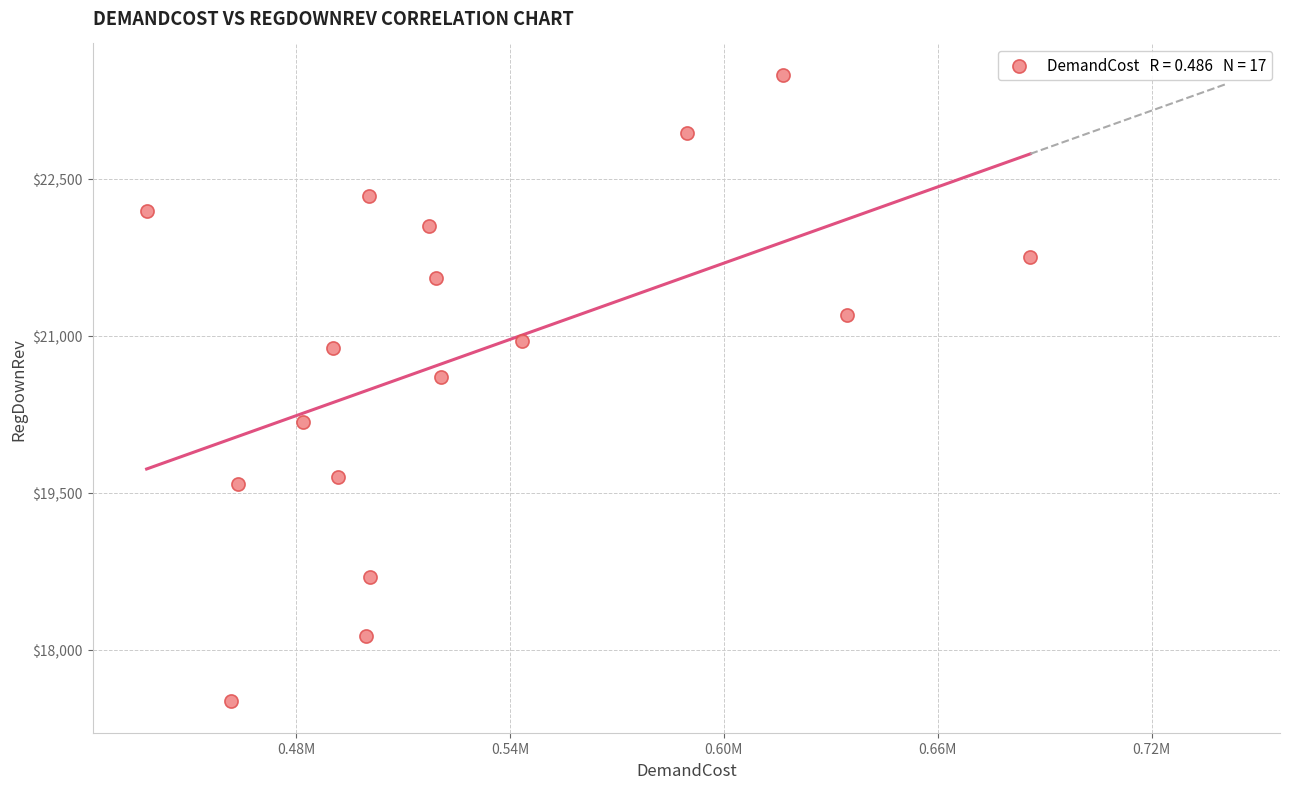

What is the range of X values (max minus min)?

247842.3